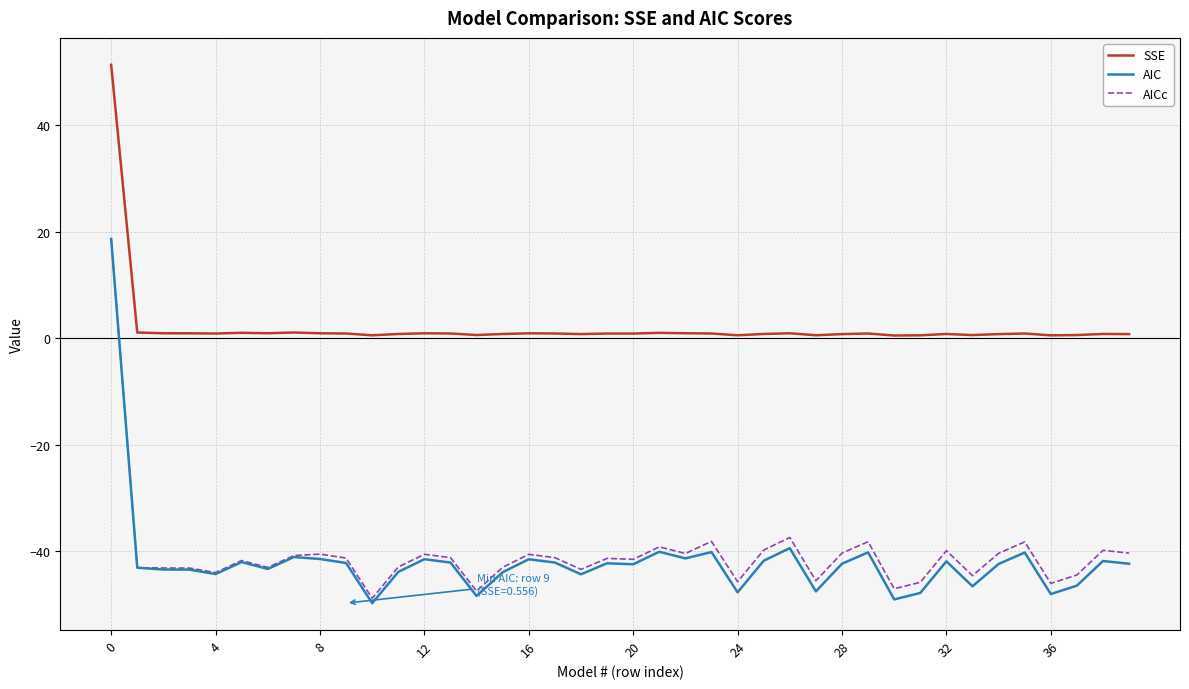

True or false: AICc and SSE intersect in this chart.

False